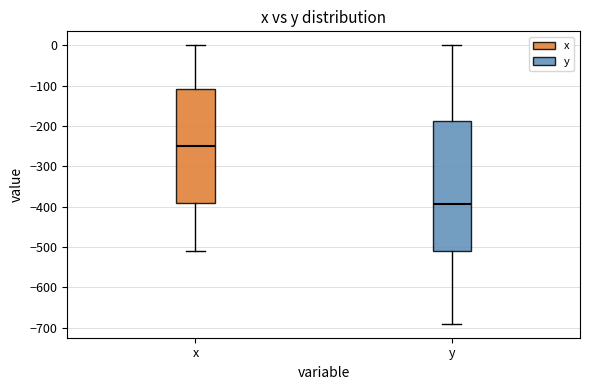

Reading left to right, read every box against the y-axis: the position of its median line, the range the box covers, and the ends of its whiskers. The values are not printed on the chart, so give them approximately, as read against the axis.

x: median -250, box -390 to -110, whiskers -510 to 0
y: median -390, box -510 to -190, whiskers -690 to 0